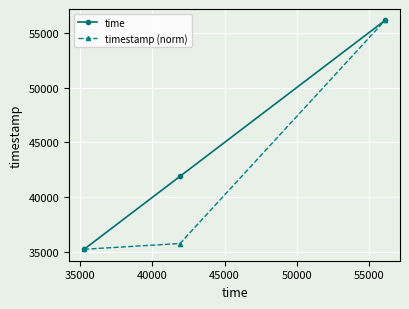

What is the sum of all time values?

133299.0